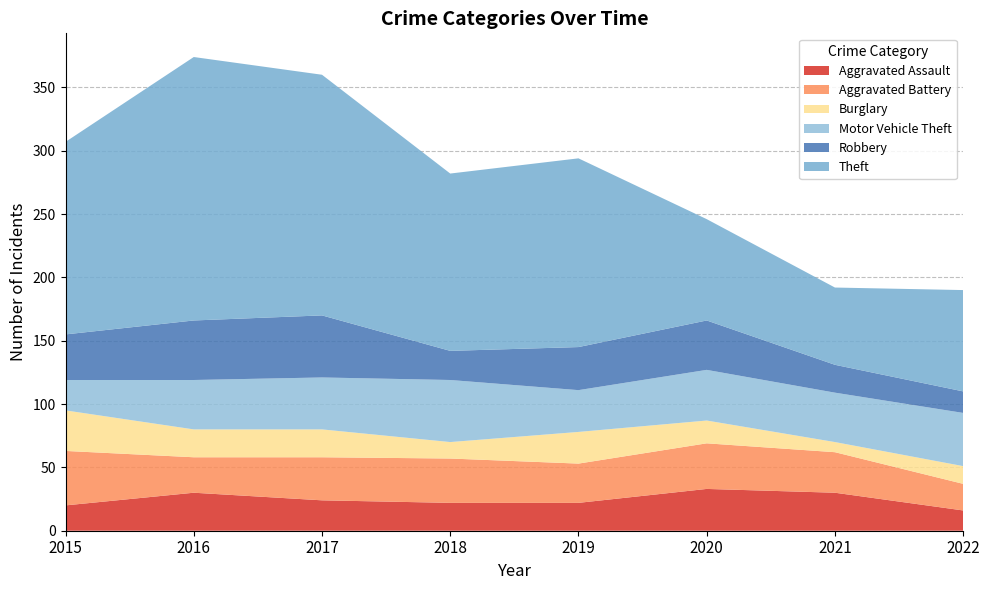

Reading left to right, extract all data points from this chart.

Aggravated Assault: 20	30	24	22	22	33	30	16
Aggravated Battery: 43	28	34	35	31	36	32	21
Burglary: 32	22	22	13	25	18	8	14
Motor Vehicle Theft: 24	39	41	49	33	40	39	42
Robbery: 36	47	49	23	34	39	22	17
Theft: 152	208	190	140	149	80	61	80